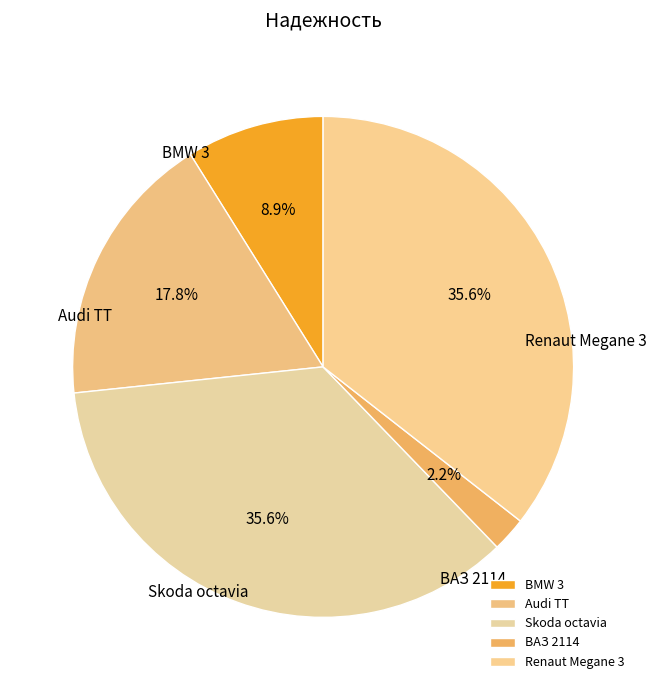

Which has a higher value, BMW 3 or ВАЗ 2114?

BMW 3